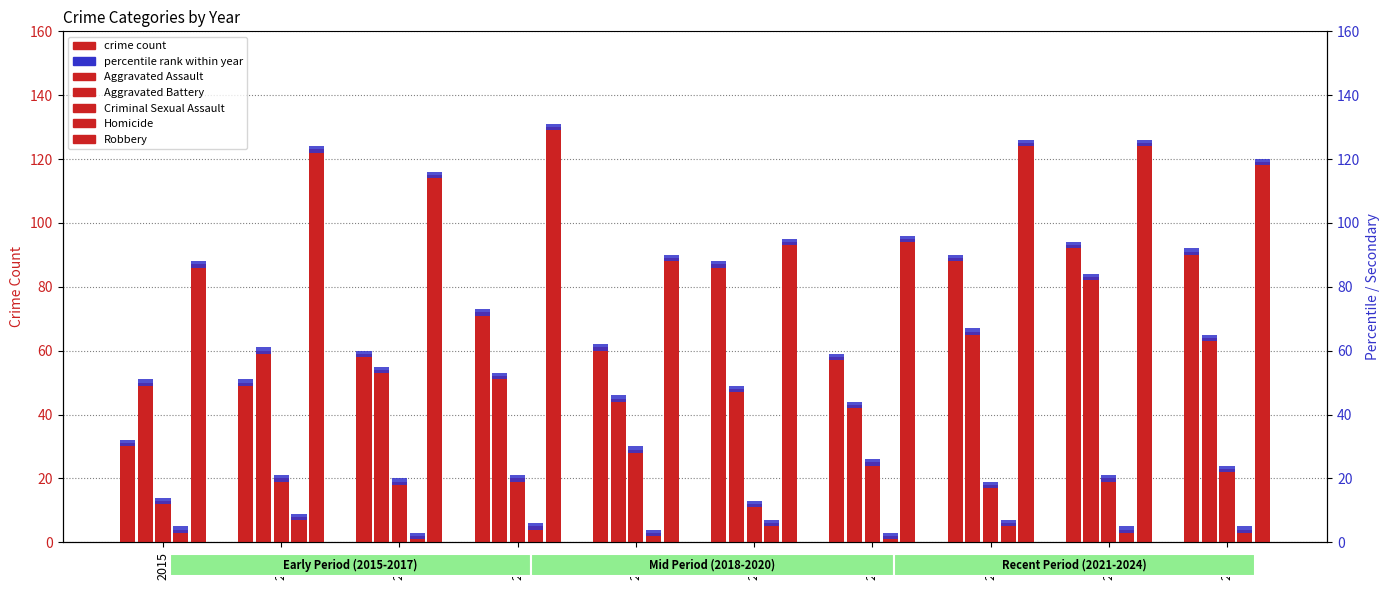

What is the difference between the second highest and second lowest values in the Aggravated Assault series?

41